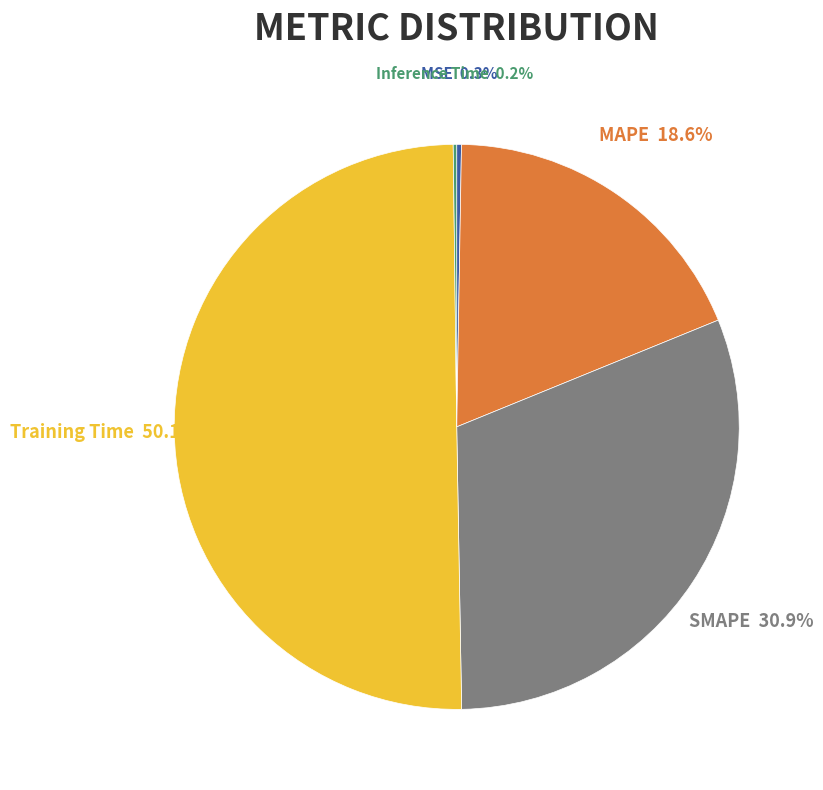

The Training Time slice represents 37% of the pie. True or false?

False